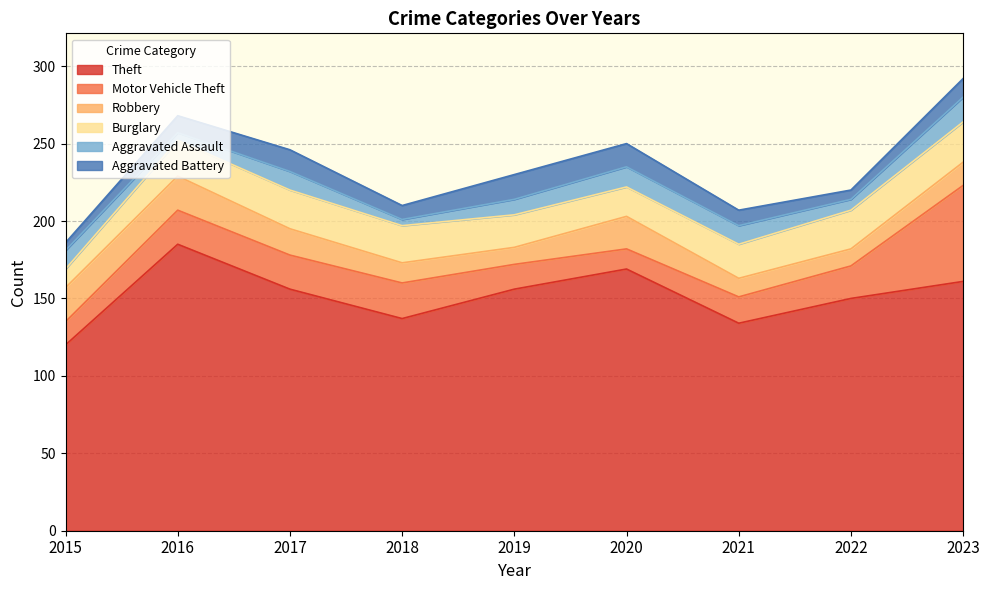

Reading right to left, transcribe all the data shown in this chart.

Theft: 161	150	134	169	156	137	156	185	120
Motor Vehicle Theft: 62	21	17	13	16	23	22	22	15
Robbery: 15	11	12	21	11	13	17	22	22
Burglary: 26	25	22	19	21	24	25	23	12
Aggravated Assault: 16	7	12	13	10	4	12	5	12
Aggravated Battery: 12	6	10	15	16	9	14	11	5